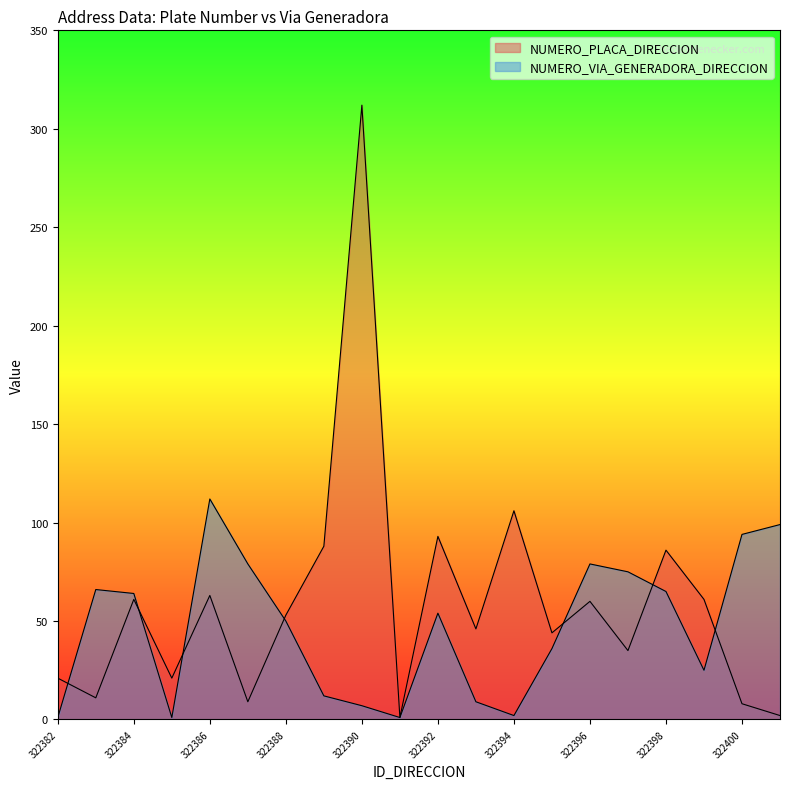

What are all the series names shown in the legend?

NUMERO_PLACA_DIRECCION, NUMERO_VIA_GENERADORA_DIRECCION